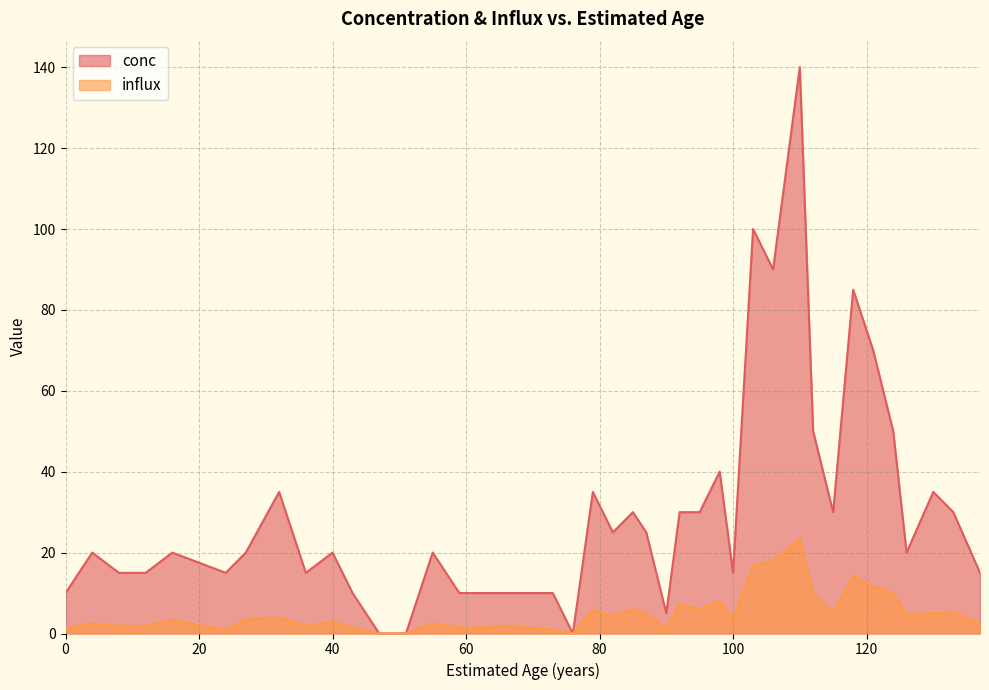

Between 87 and 16, which is larger?

87